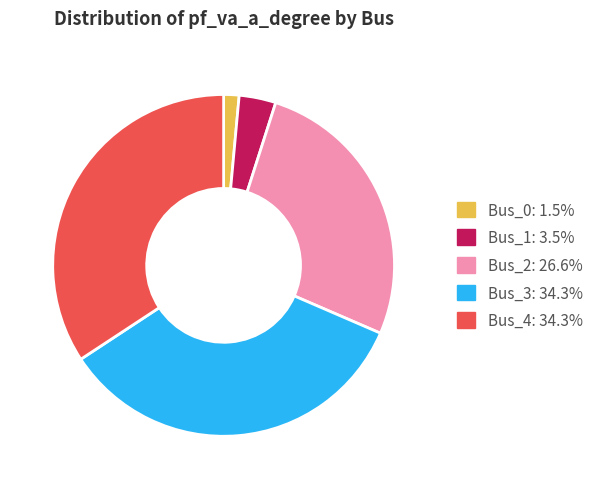

Which has a higher value, Bus_4 or Bus_0?

Bus_4